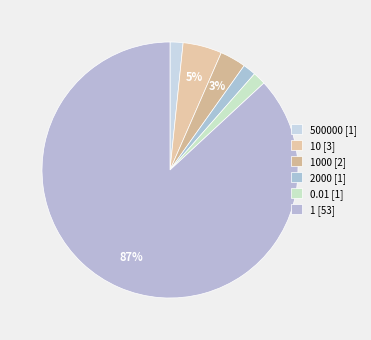

How many segments does this pie chart have?

6